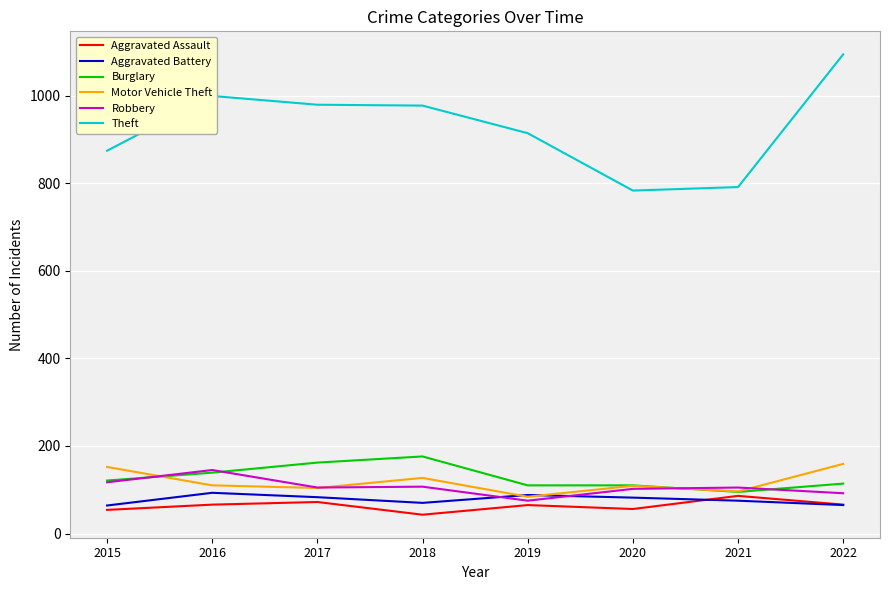

True or false: Aggravated Assault has a value of 86 at 2021.

True